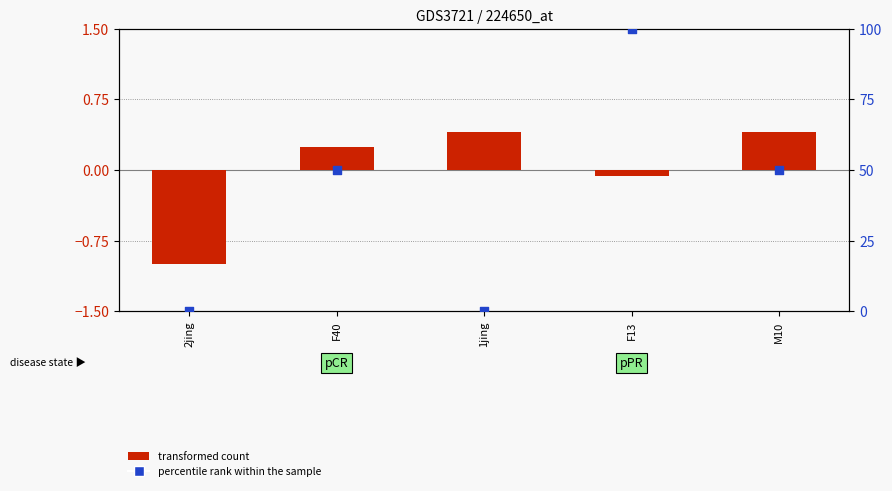

At how many categories does at least one series exceed 13?

3